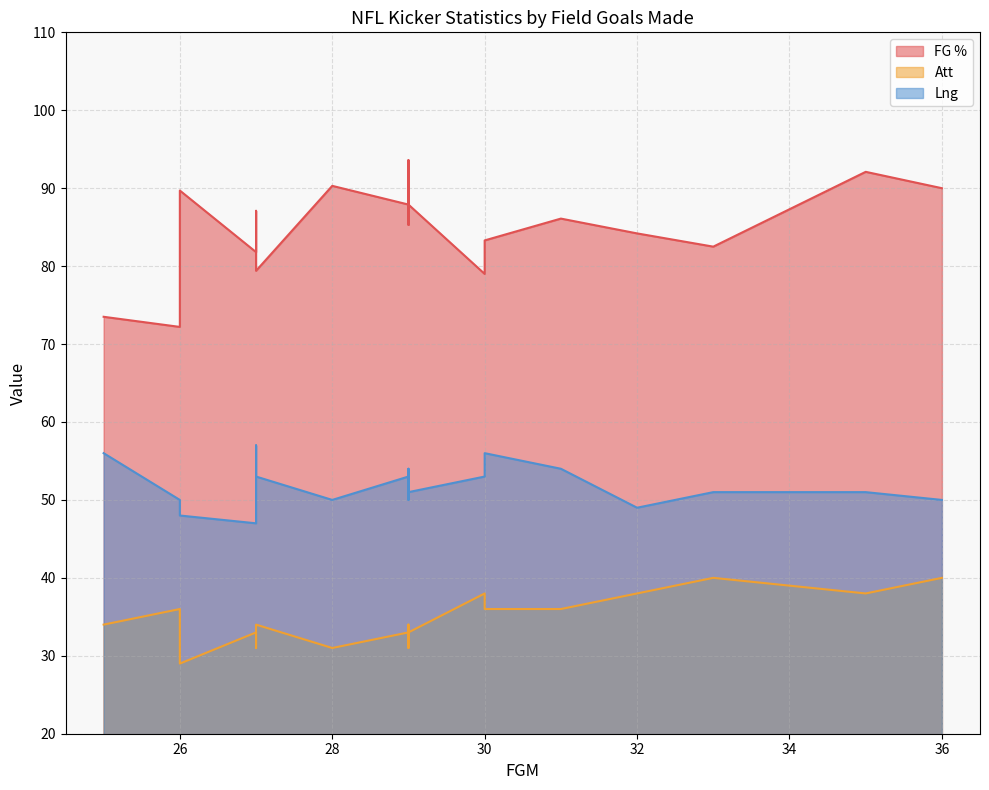

Rank the categories by Att value from lowest to highest.

26, 29, 28, 27, 27, 29, 29, 29, 27, 29, 27, 25, 31, 30, 26, 35, 32, 30, 36, 33